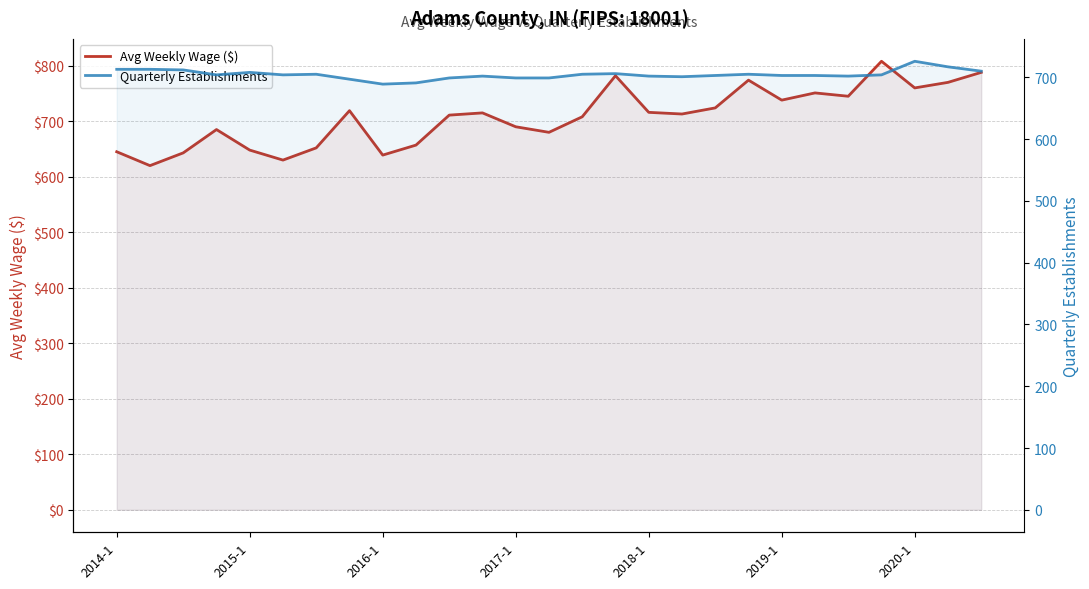

At which label is Avg Weekly Wage ($) closest to 714?

11